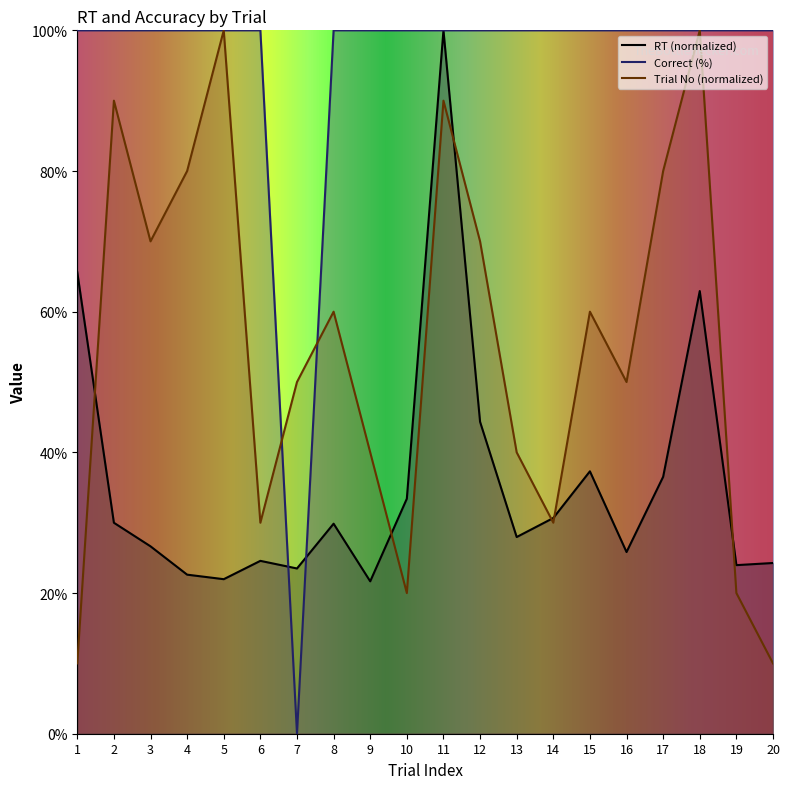

Reading left to right, transcribe all the data shown in this chart.

RT: 1=65.6	2=30.0	3=26.6	4=22.6	5=22.0	6=24.6	7=23.5	8=29.9	9=21.7	10=33.4	11=100.0	12=44.3	13=28.0	14=30.7	15=37.3	16=25.8	17=36.5	18=62.9	19=24.0	20=24.3
correct: 1=100.0	2=100.0	3=100.0	4=100.0	5=100.0	6=100.0	7=0.0	8=100.0	9=100.0	10=100.0	11=100.0	12=100.0	13=100.0	14=100.0	15=100.0	16=100.0	17=100.0	18=100.0	19=100.0	20=100.0
trialNo: 1=10.0	2=90.0	3=70.0	4=80.0	5=100.0	6=30.0	7=50.0	8=60.0	9=40.0	10=20.0	11=90.0	12=70.0	13=40.0	14=30.0	15=60.0	16=50.0	17=80.0	18=100.0	19=20.0	20=10.0